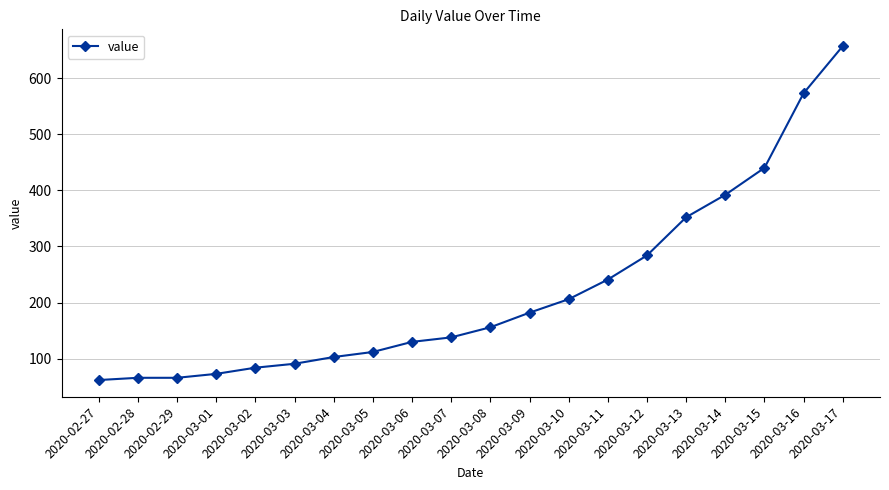

What is the difference between the values at 2020-02-28 and 2020-03-02?

18